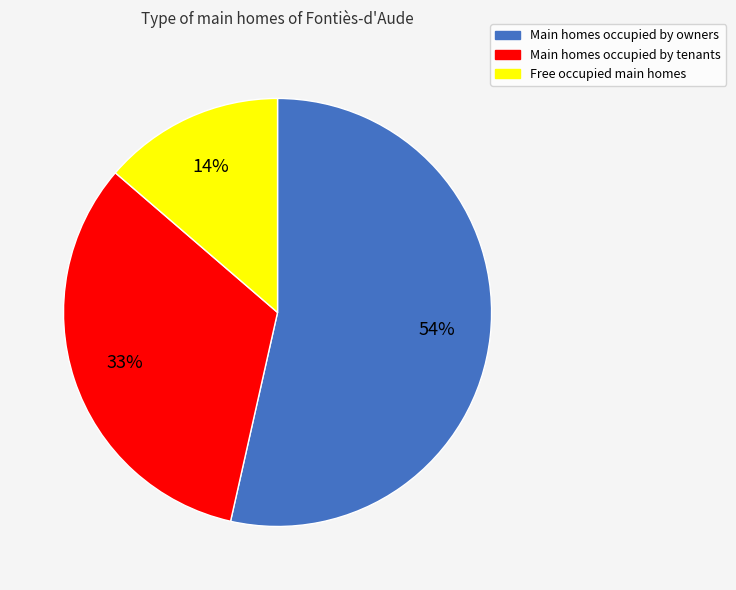

To the nearest percent, what is the average slice percentage?

33%